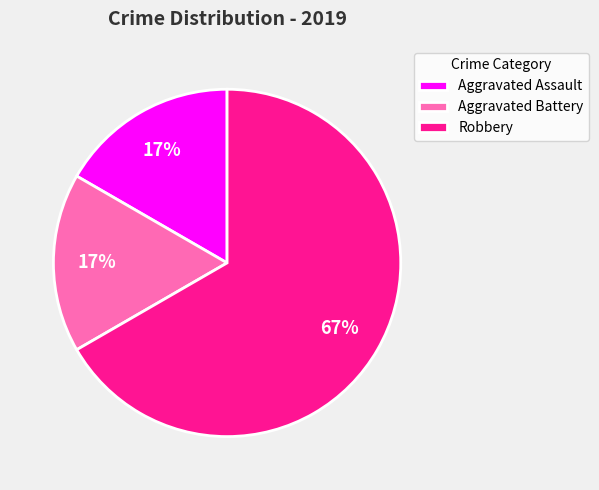

Between Robbery and Aggravated Battery, which is larger?

Robbery